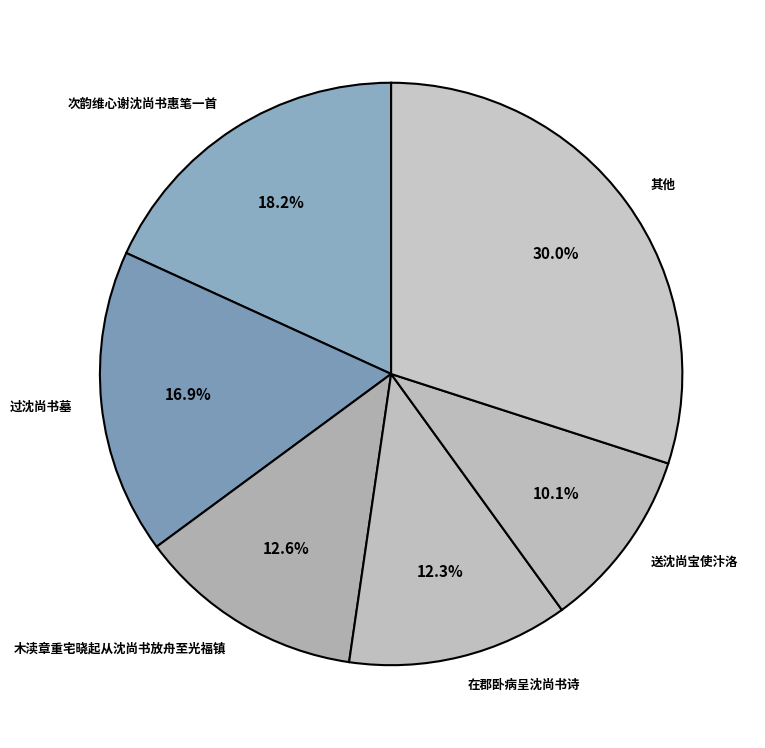

Is there any slice that represents more than half of the pie?

No